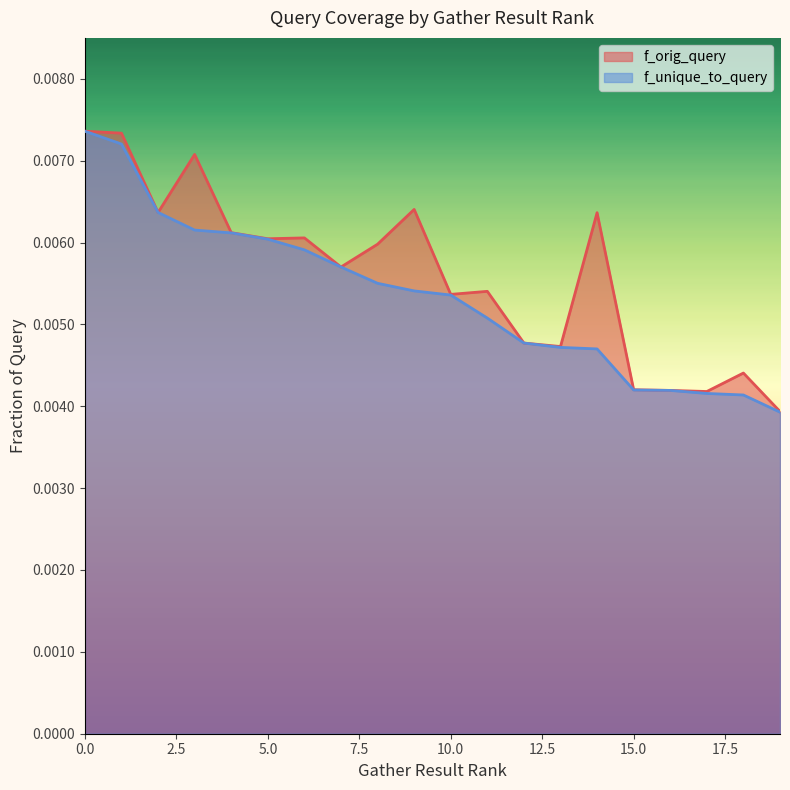

Which has a higher value, 17 or 1?

1